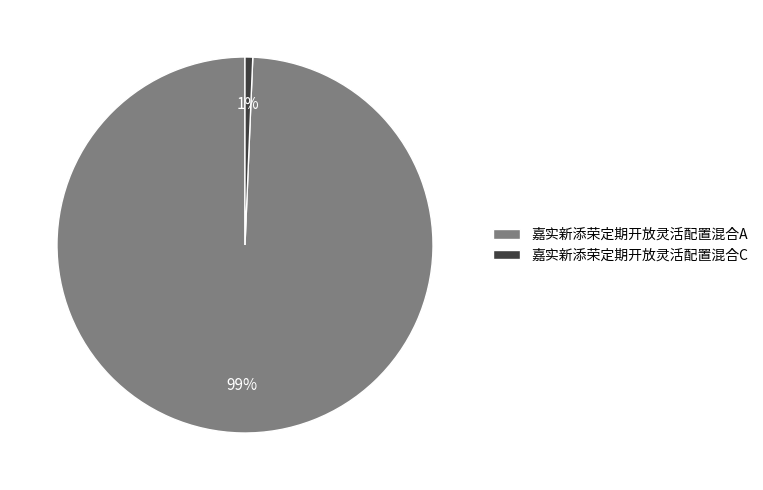

To the nearest percent, what percentage of the pie is 嘉实新添荣定期开放灵活配置混合C?

1%